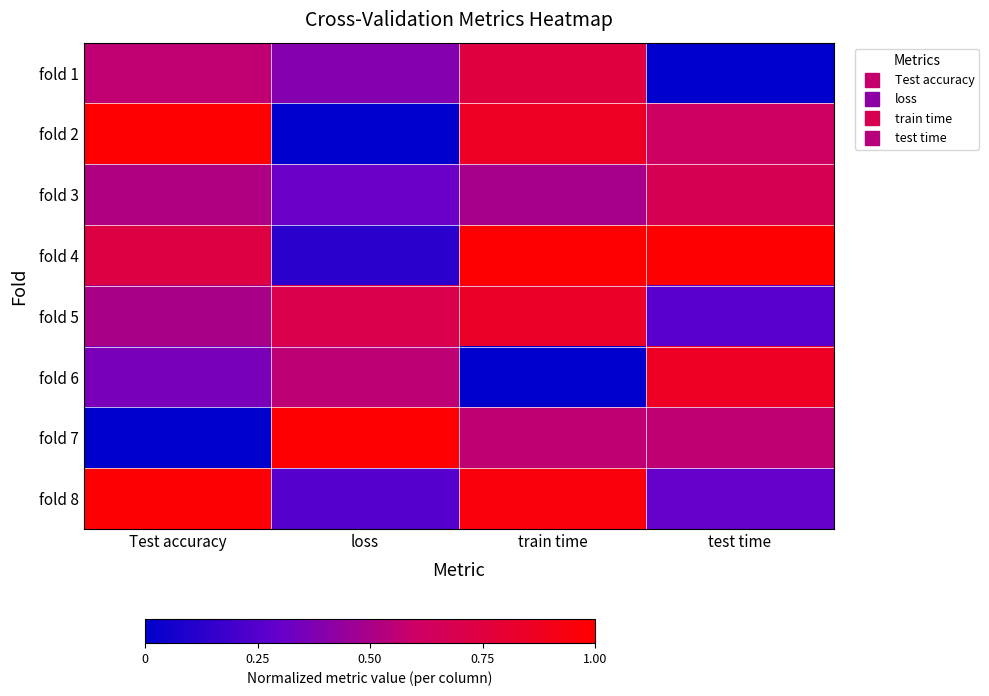

What is the spread (max minus min) of values at test time?

1.0